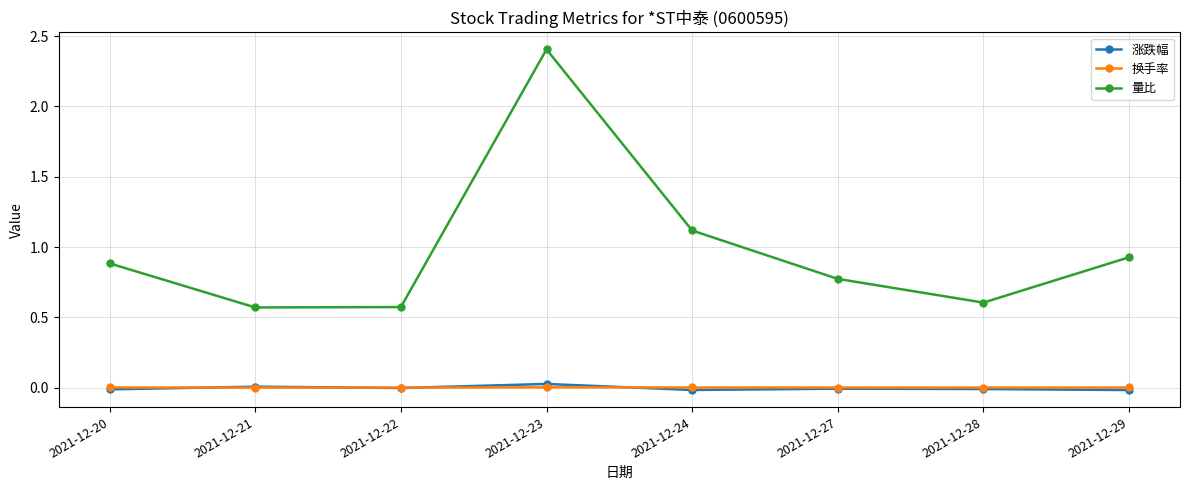

The 量比 series shows 0.6 at 2021-12-22. True or false?

True